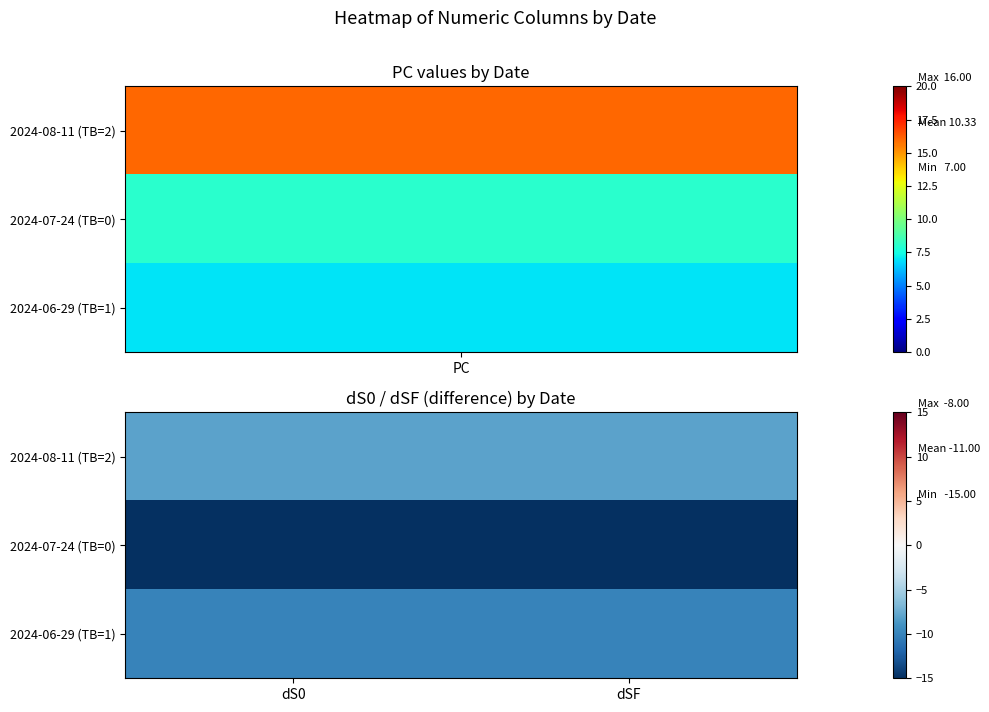

Reading left to right, list all the values displayed in this chart.

2024-08-11 (TB=2): dS0=-8	dSF=-8
2024-07-24 (TB=0): dS0=-15	dSF=-15
2024-06-29 (TB=1): dS0=-10	dSF=-10